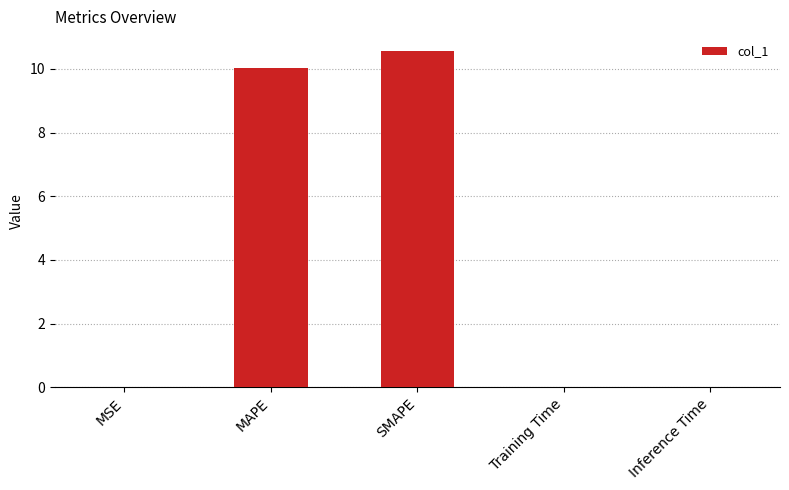

Count the number of categories in the chart.

5